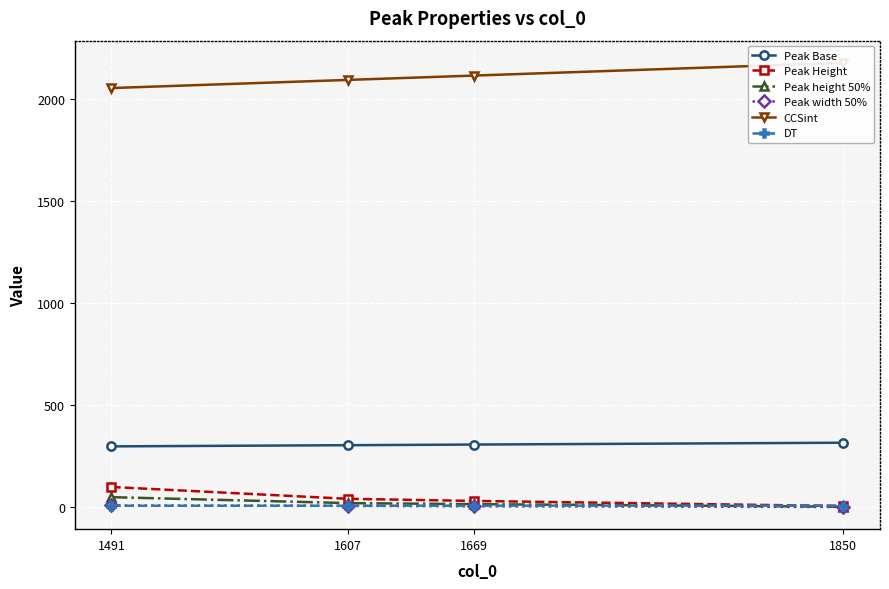

True or false: Peak Base and Peak Height cross at least once.

False